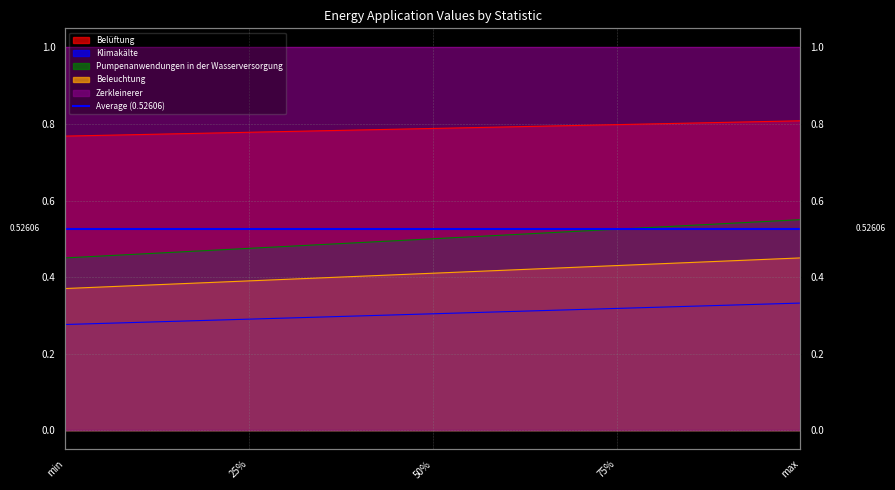

At how many categories does at least one series exceed 0?

5